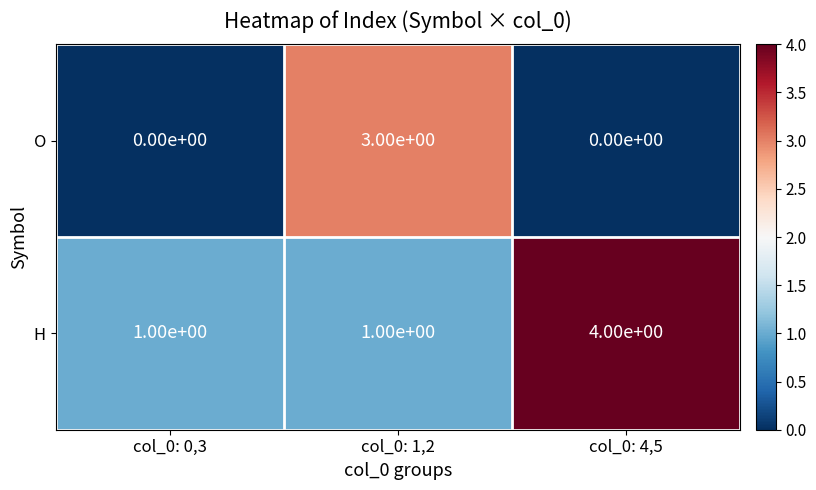

Reading left to right, list all the values displayed in this chart.

O: col_0: 0,3=0	col_0: 1,2=3	col_0: 4,5=0
H: col_0: 0,3=1	col_0: 1,2=1	col_0: 4,5=4